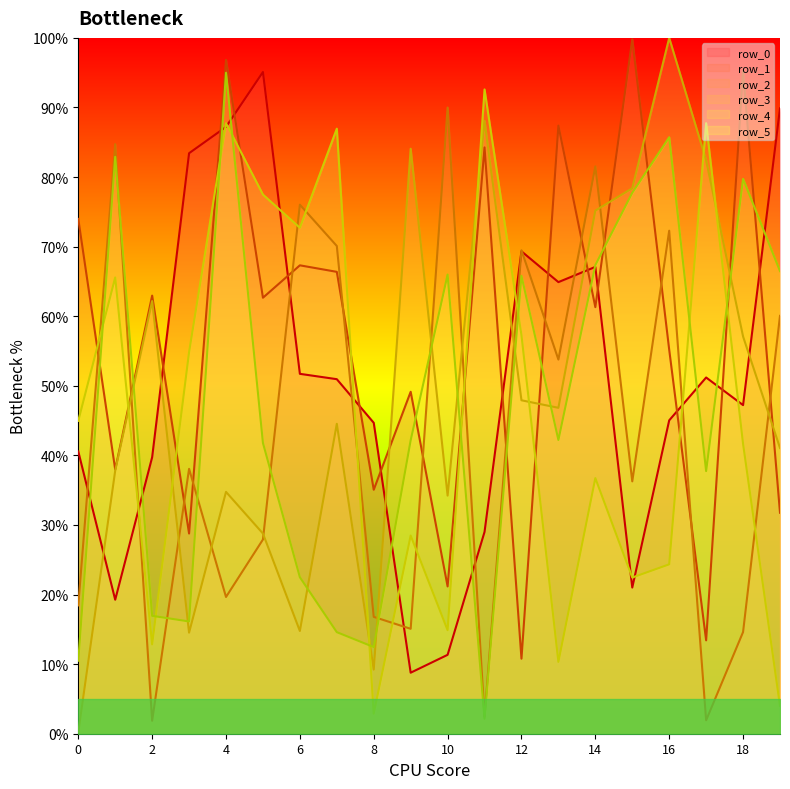

What is the difference between the maximum and minimum values in the row_5 series?

92.8